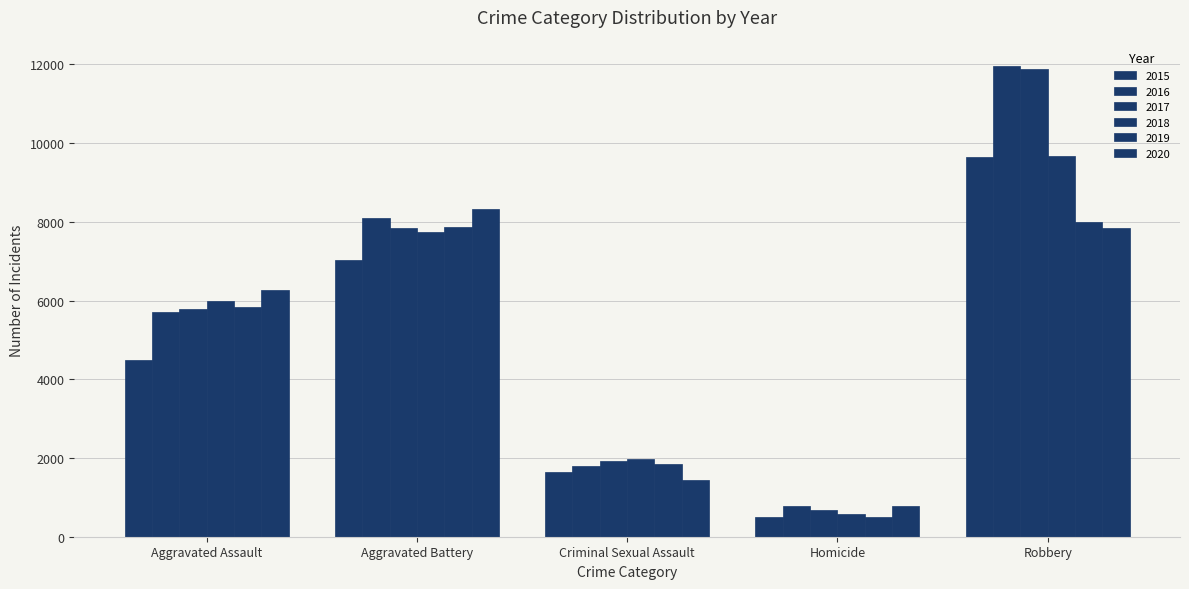

Which series has the largest range (max minus min)?

2017